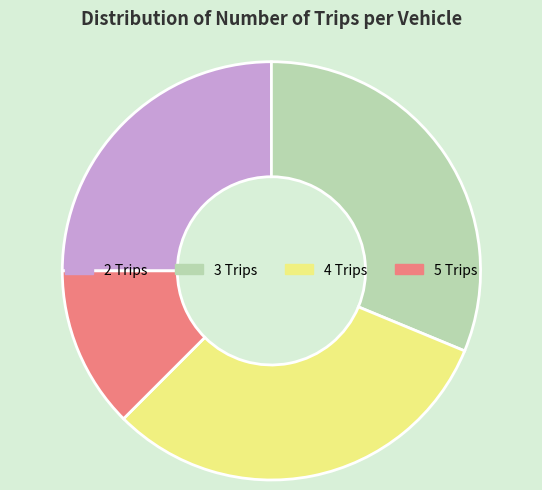

Count the number of slices in the pie.

4